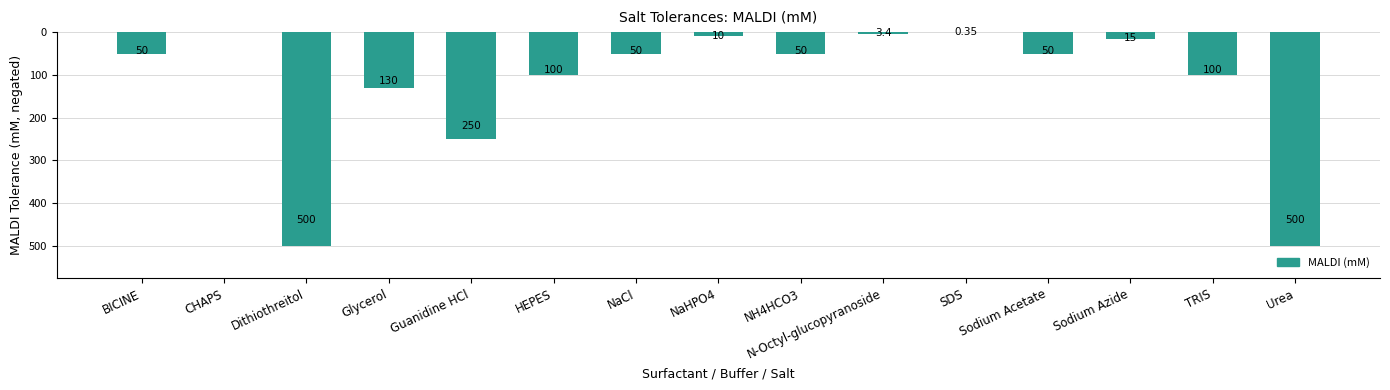

List the labels in order of value, smallest first.

Dithiothreitol, Urea, Guanidine HCl, Glycerol, HEPES, TRIS, BICINE, NaCl, NH4HCO3, Sodium Acetate, Sodium Azide, NaHPO4, N-Octyl-glucopyranoside, SDS, CHAPS